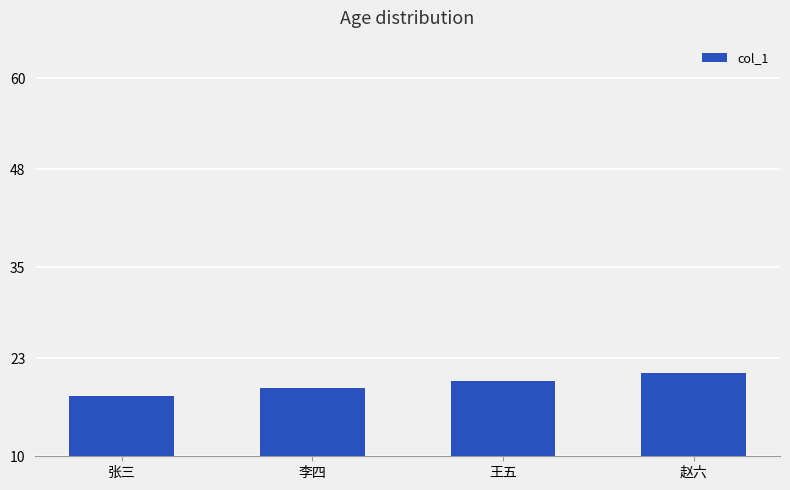

How many series are shown in this chart?

1